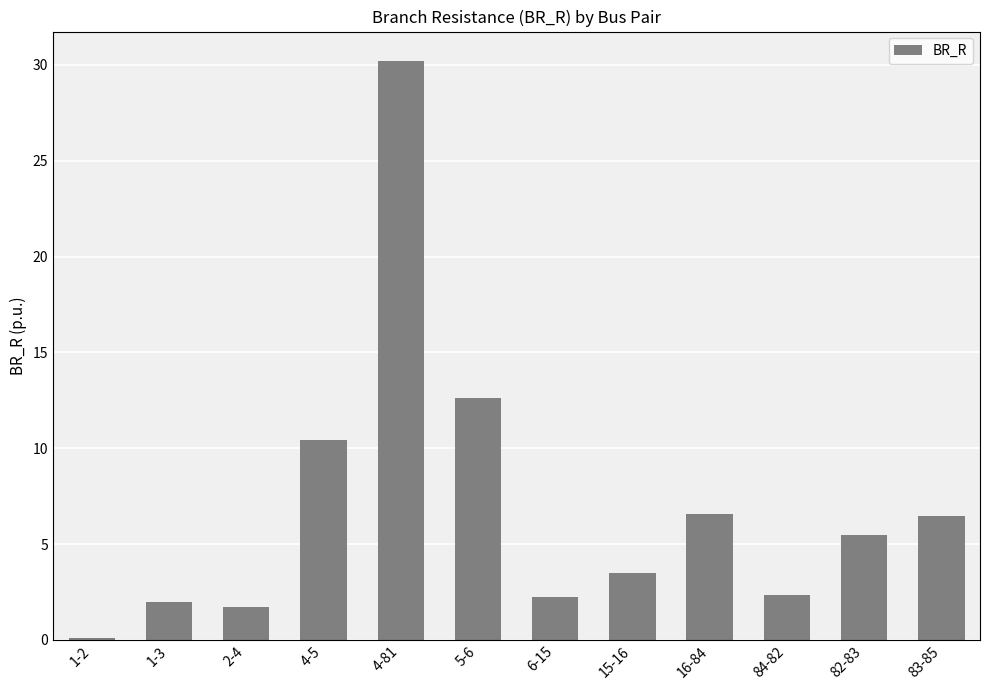

At which label does the data first exceed 5?

4-5